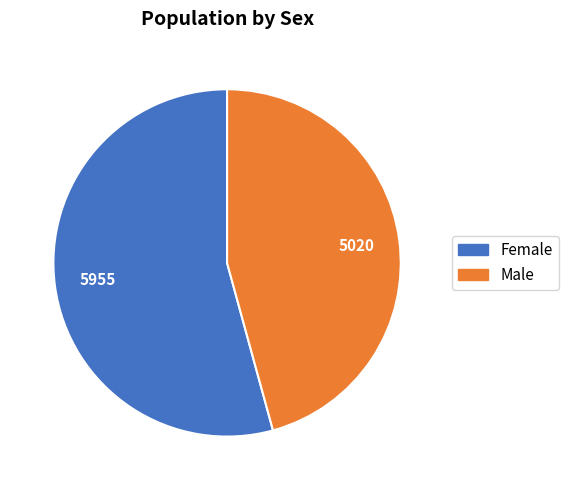

Do Male and Female together represent more than half of the pie?

Yes